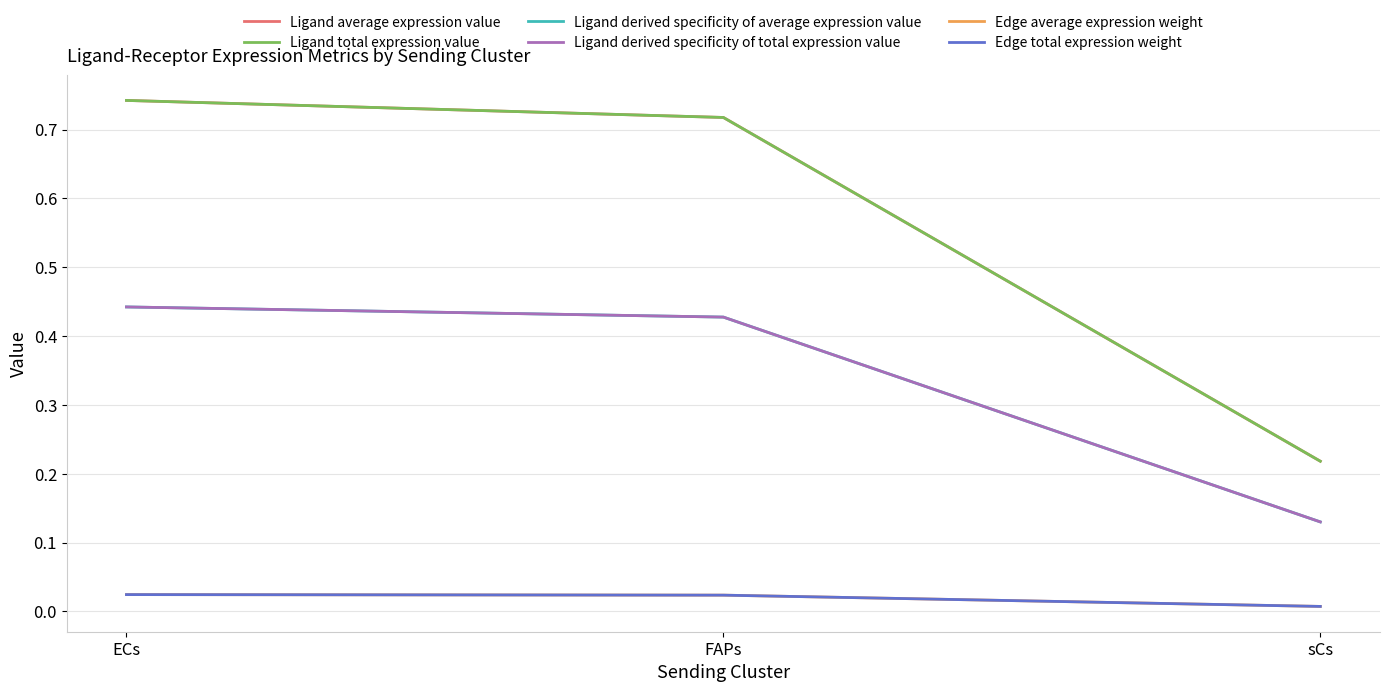

Which category has the highest value in the Ligand average expression value series?

ECs